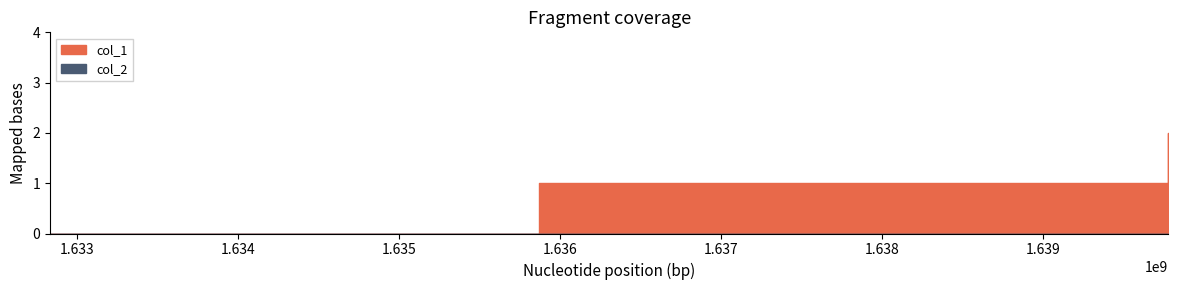

Does the chart have visible grid lines?

No